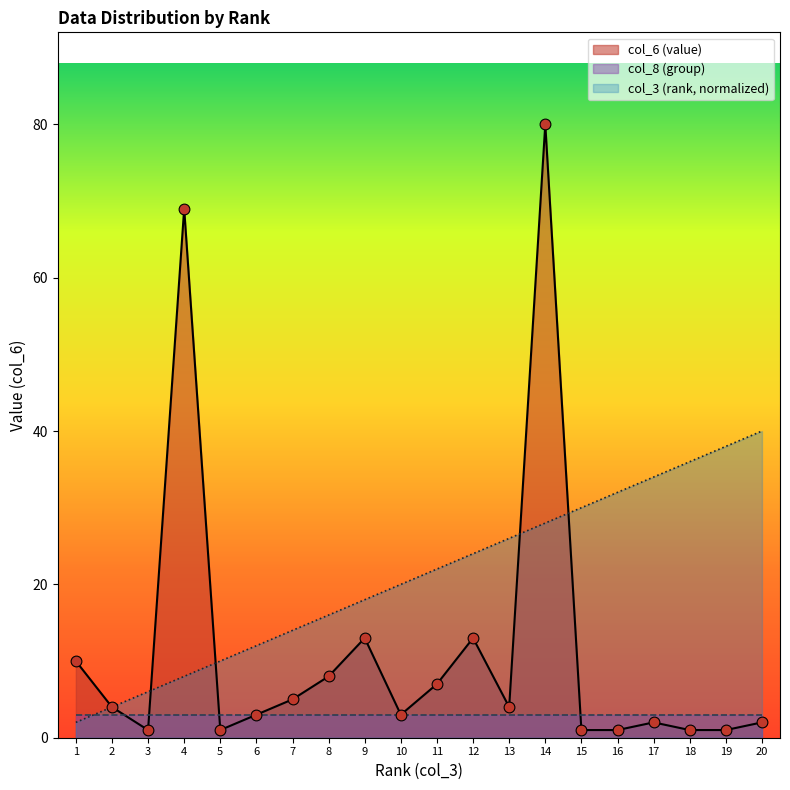

At how many categories does at least one series exceed 46?

2